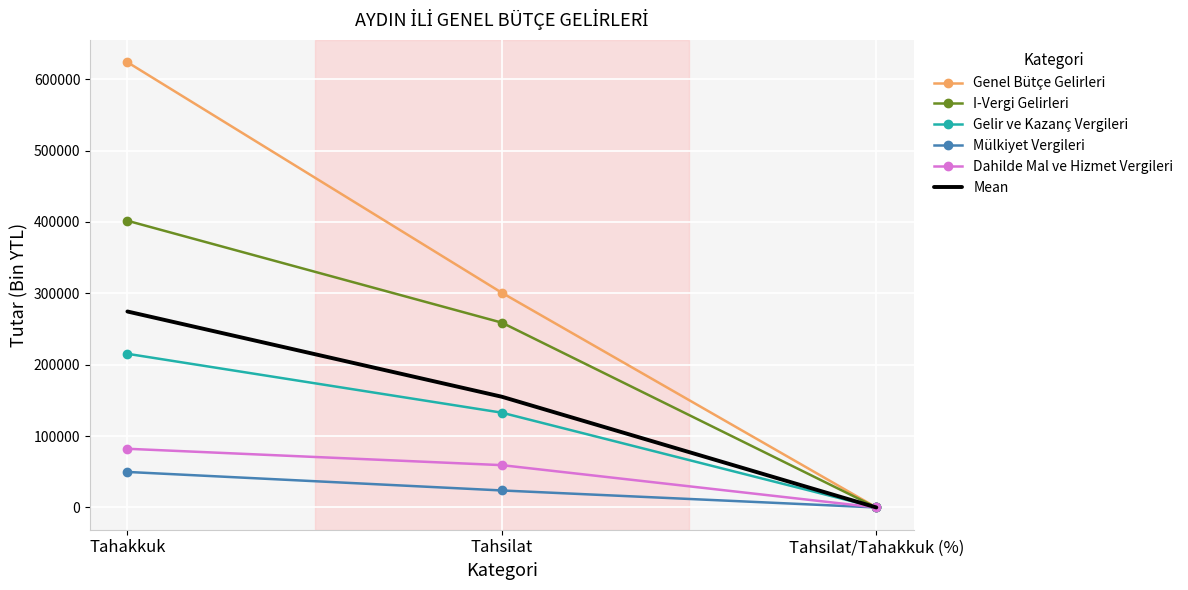

Which series has the widest spread of values?

Genel Bütçe Gelirleri